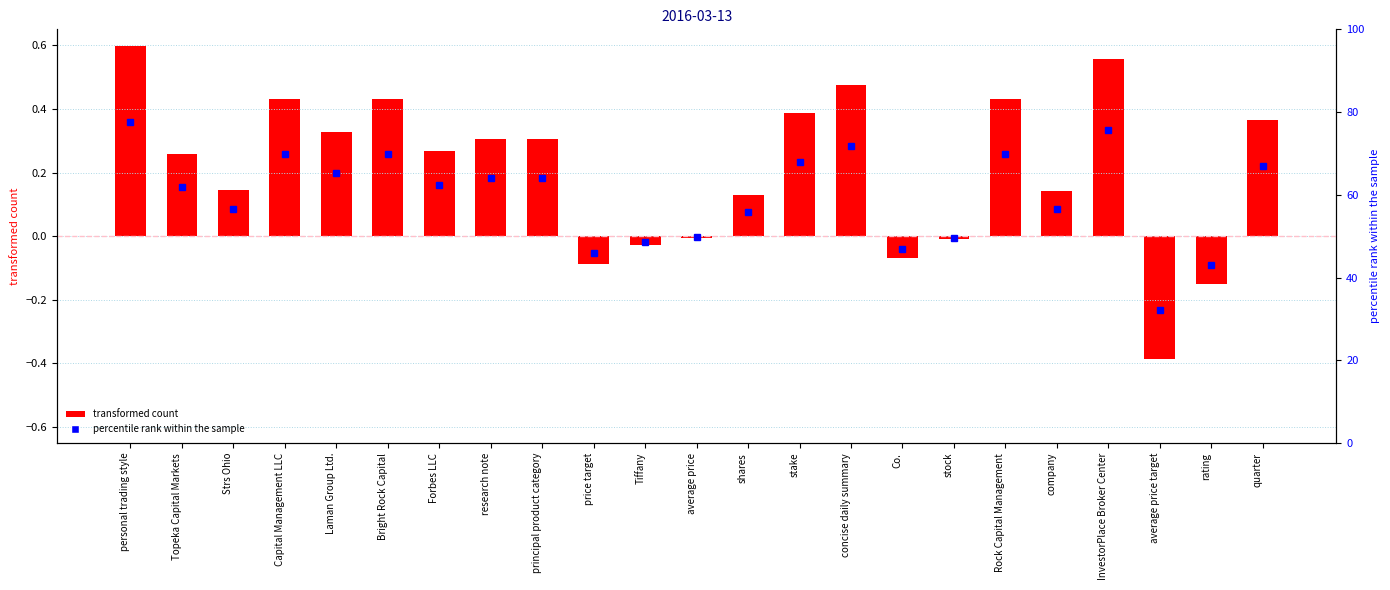

At which label is the value closest to 0?

average price